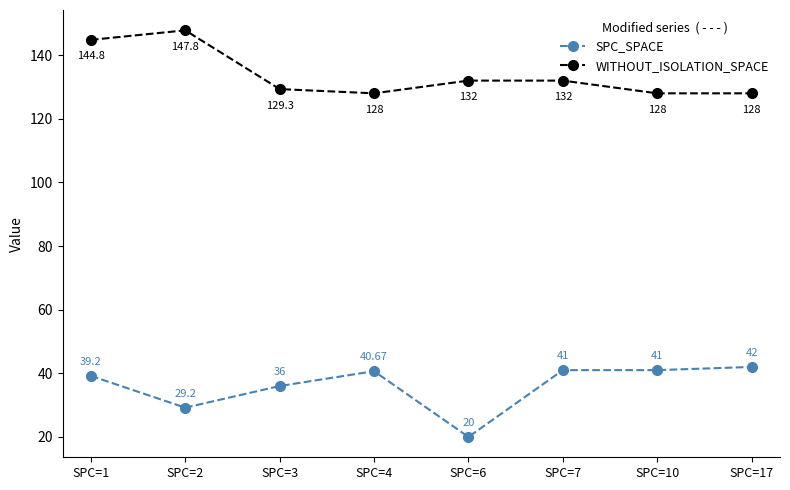

Where does the WITHOUT_ISOLATION_SPACE series first go above 132?

SPC=1